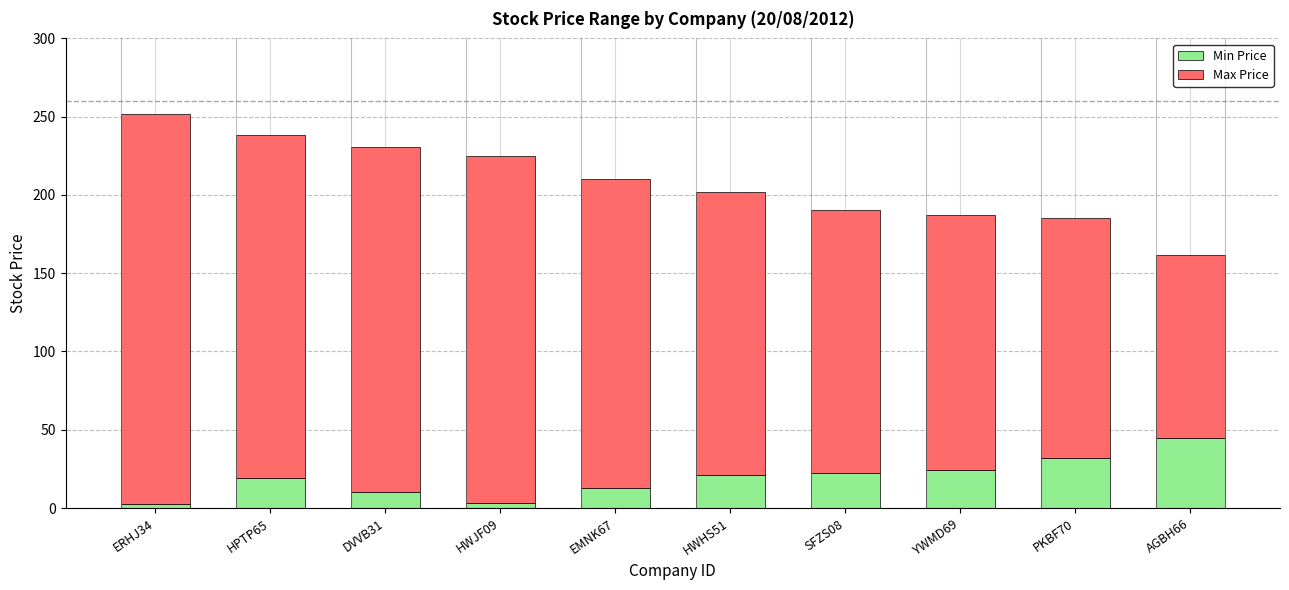

The Min Price series shows 43.7 at YWMD69. True or false?

False